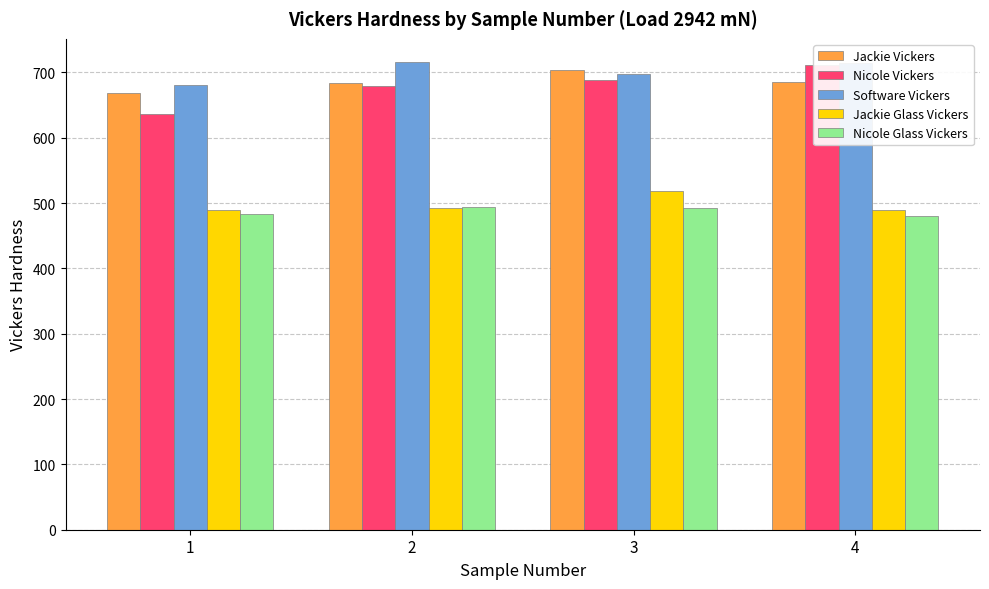

Is the value of Software Vickers at 2 greater than the value of Jackie Glass Vickers at 1?

Yes